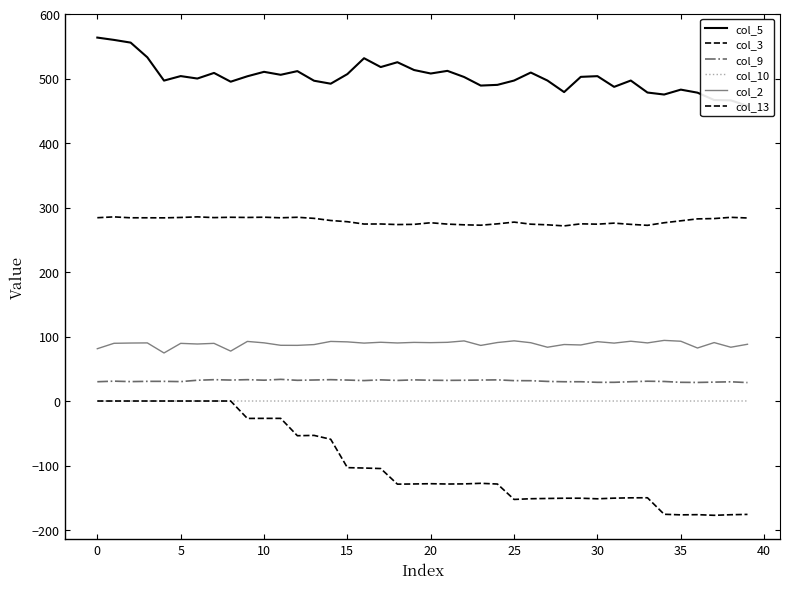

What is the sum of all col_10 values?

0.1